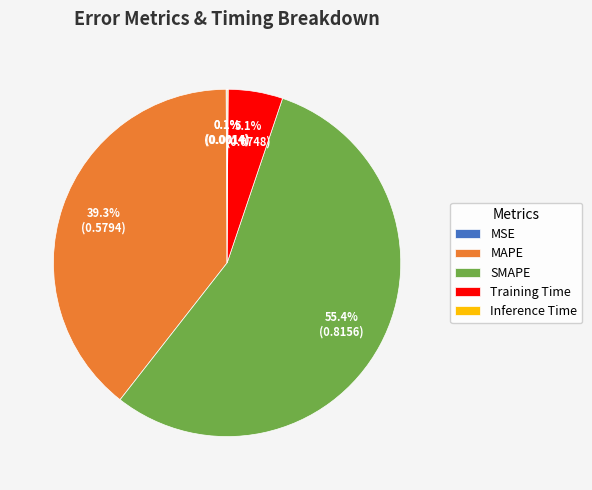

Is there a majority slice in this chart?

Yes